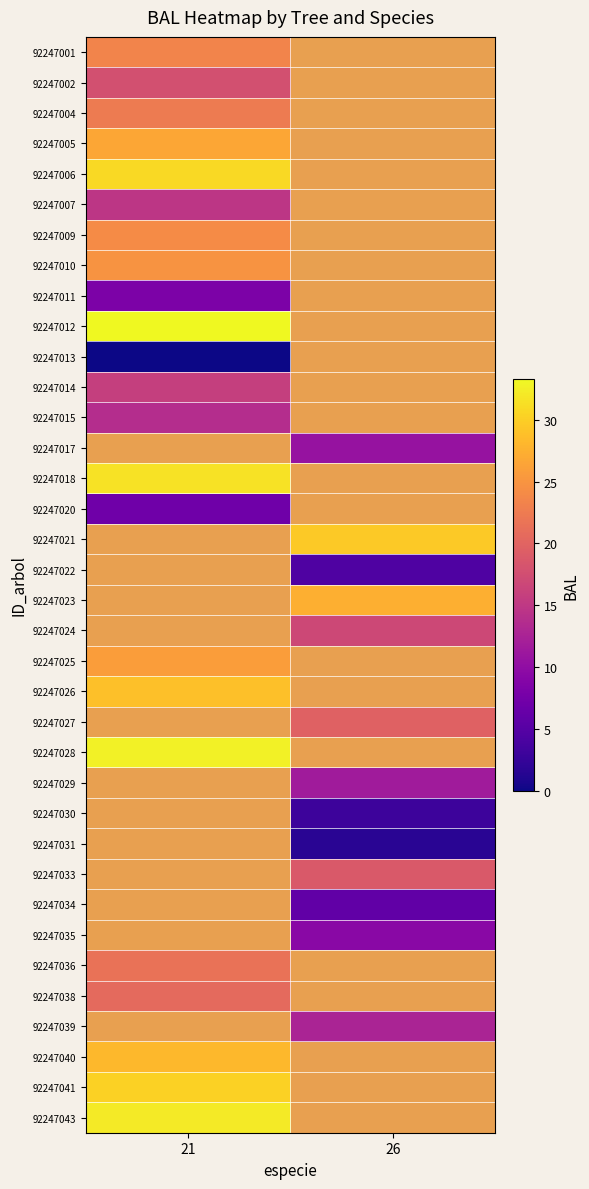

True or false: 92247040 has a value of 40.7 at 21.

False